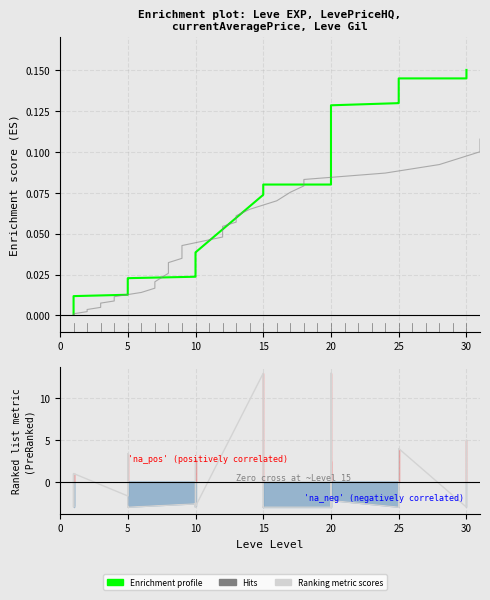

After their last crossing, which series has the higher values: Ranking metric scores or Hits (Leve EXP)?

Ranking metric scores